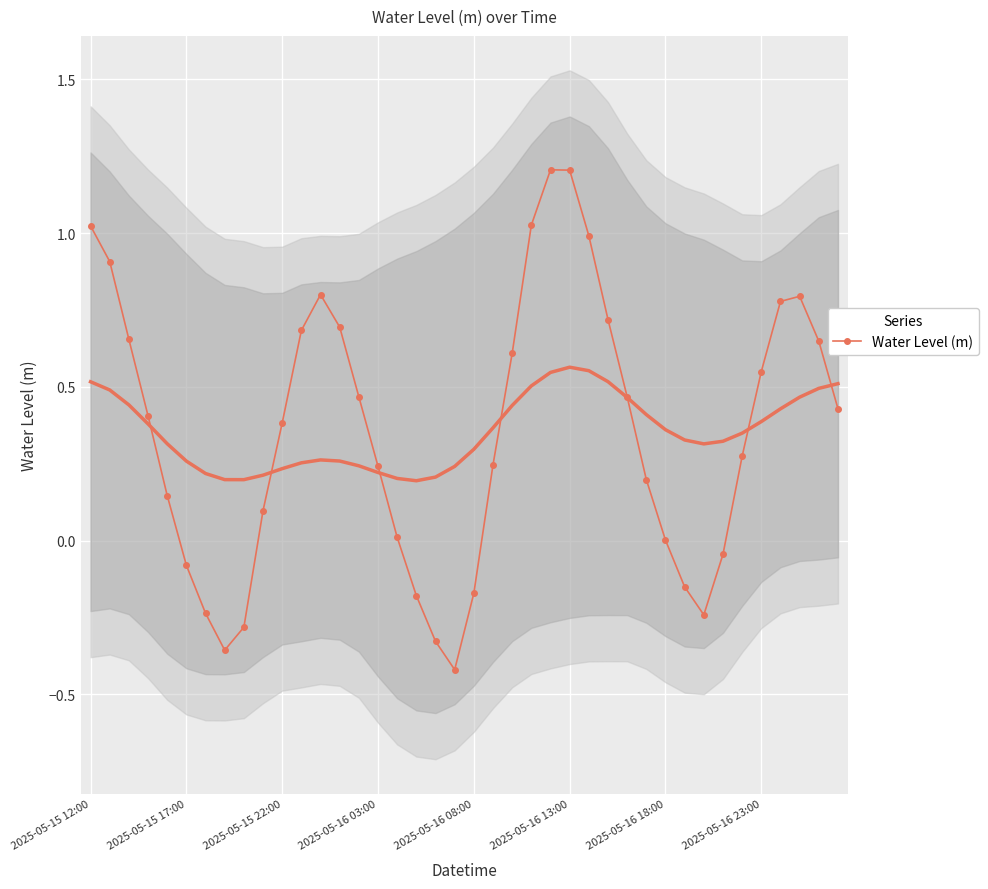

In Water Level (m), how many points are higher than both neighbors (excluding endpoints)?

3